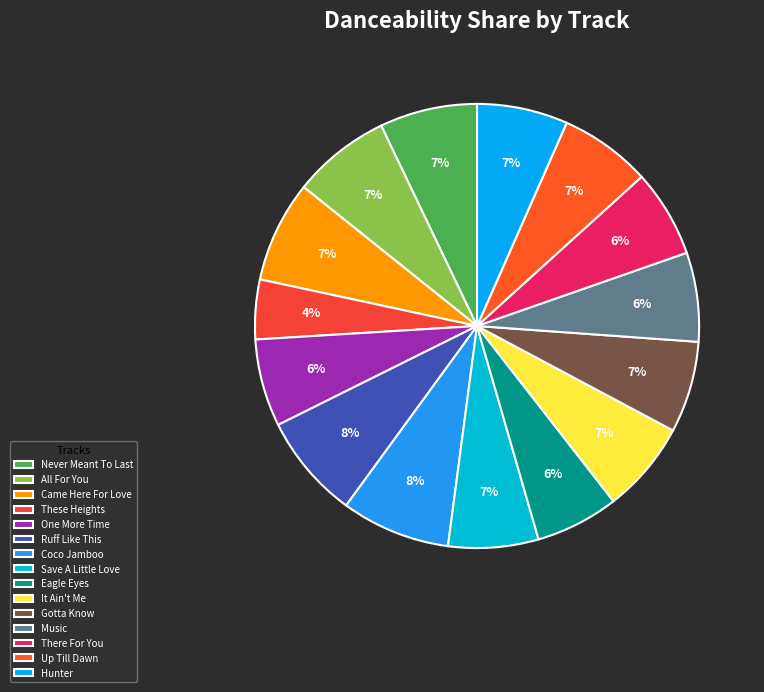

What percentage is the There For You slice, to the nearest percent?

6%